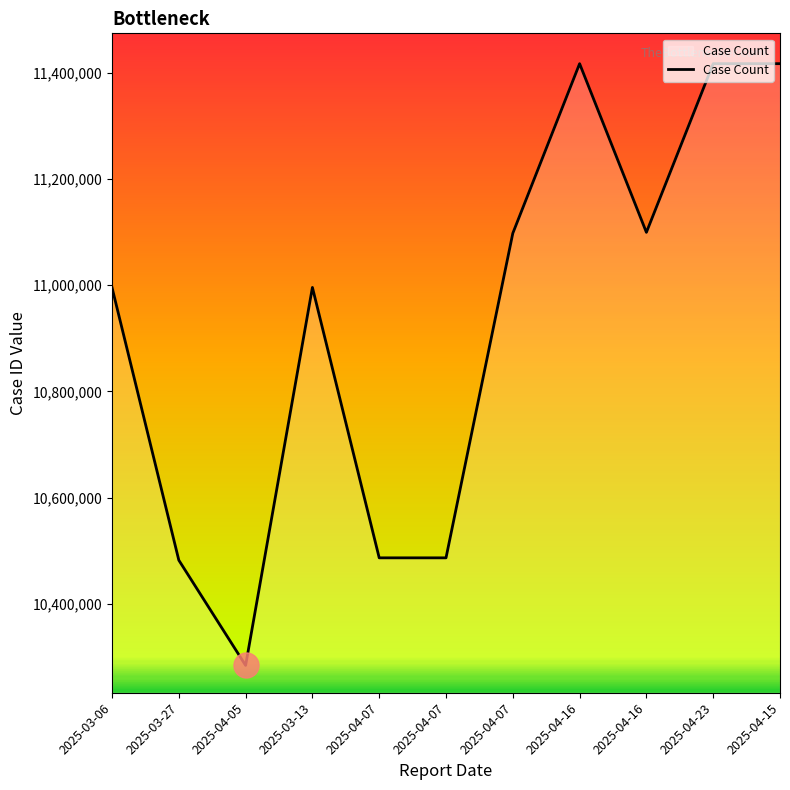

What is the approximate value at 2025-04-16, to the nearest 10?

11099320